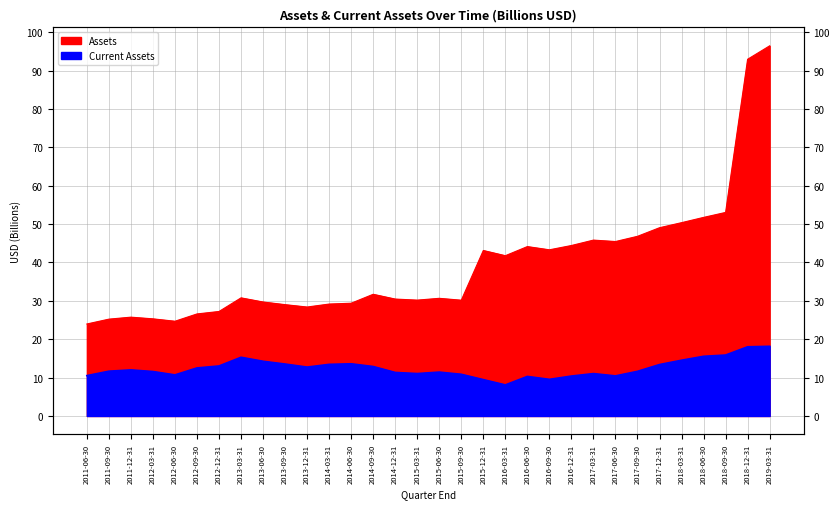

True or false: Assets and Current Assets intersect in this chart.

False